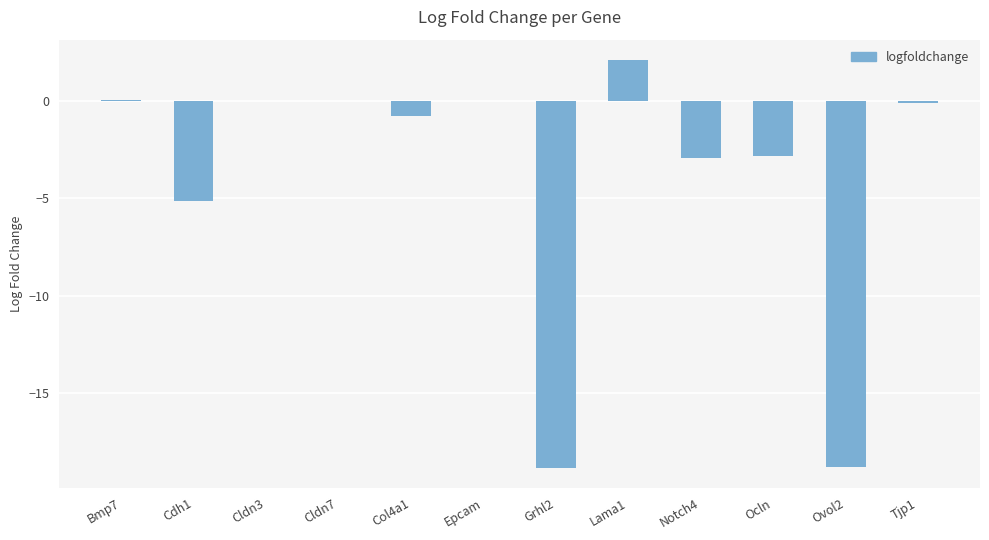

Which category has the highest value across all series?

Lama1